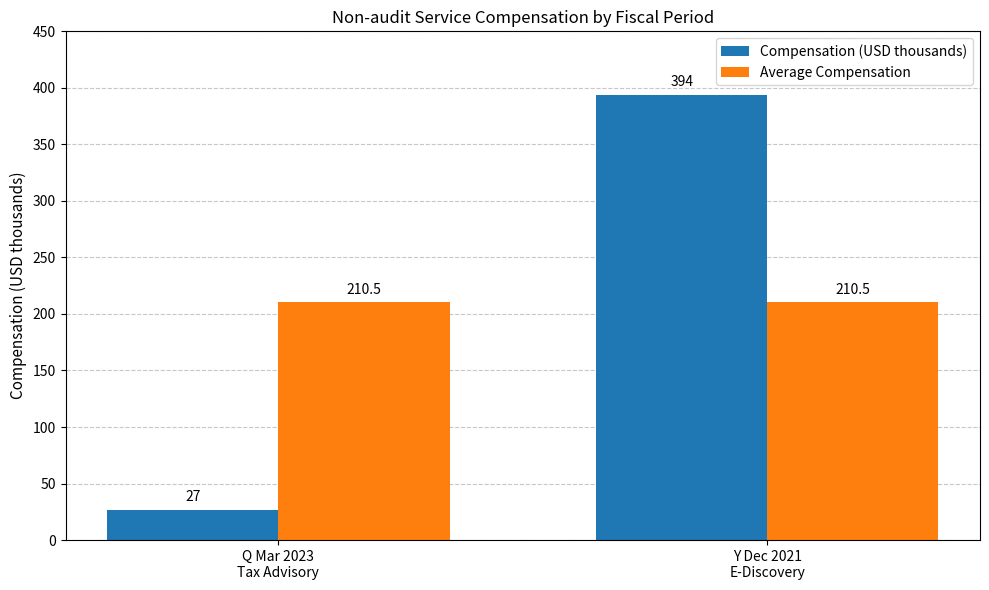

What is the sum of all Compensation (USD thousands) values?

421.0